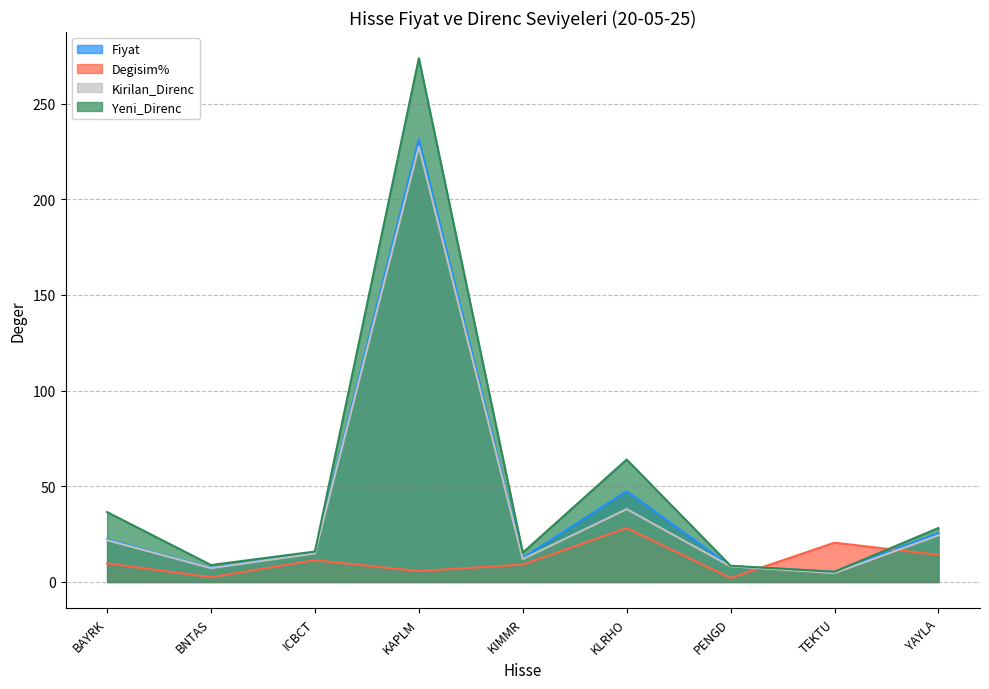

What is the minimum value shown in the chart?

2.1